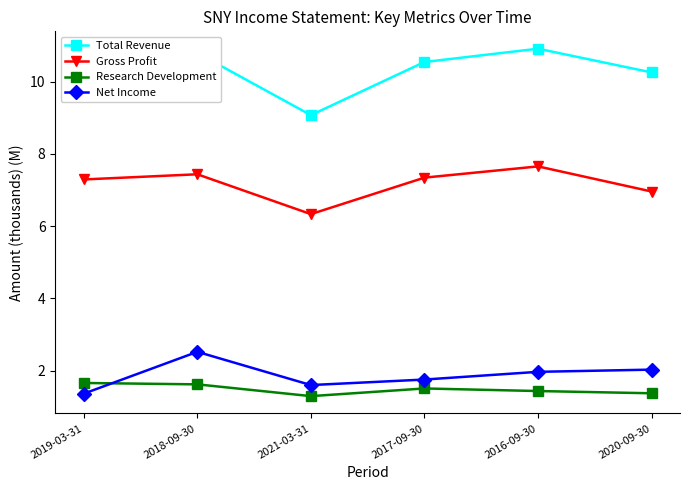

Where is the first local minimum for Total Revenue?

2021-03-31